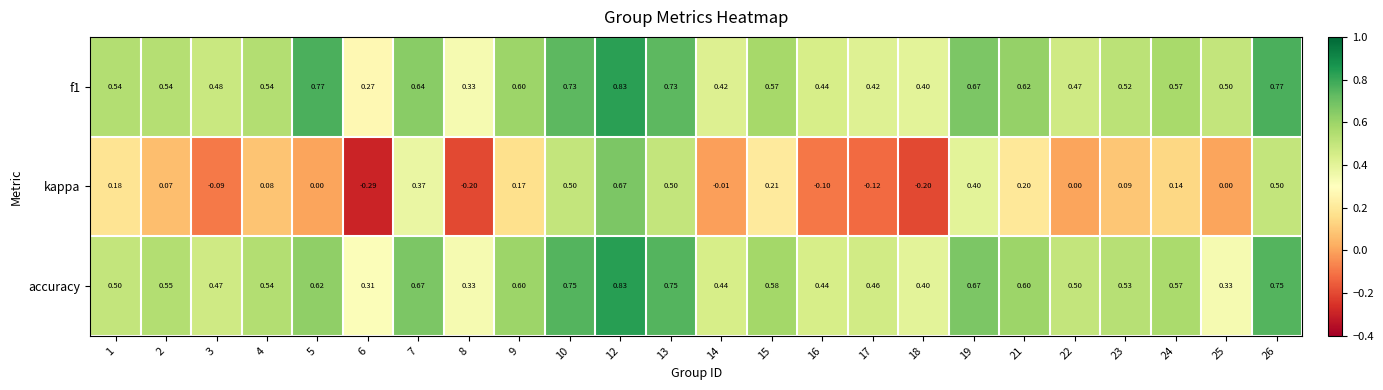

Which series has the widest spread of values?

kappa